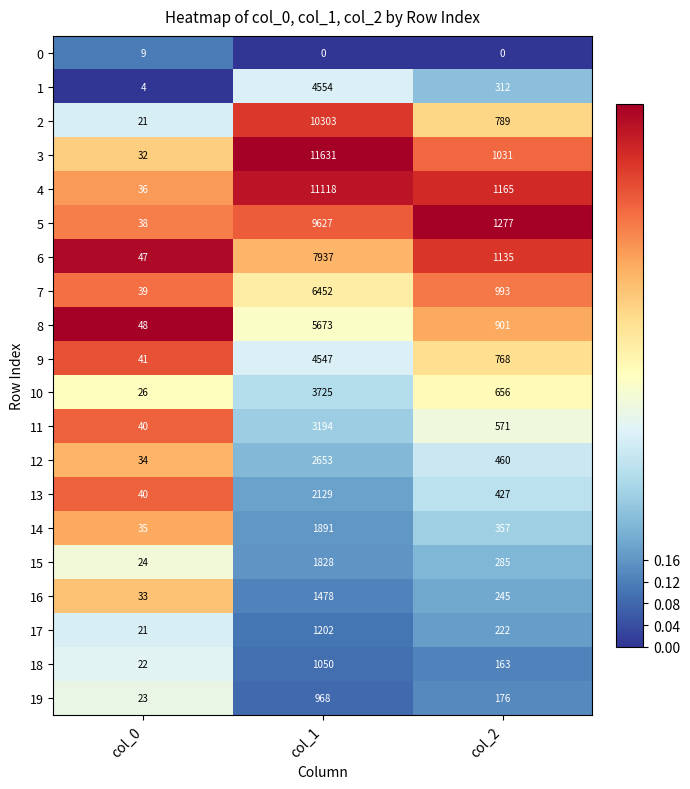

The value of 14 at col_1 is 1891. True or false?

True